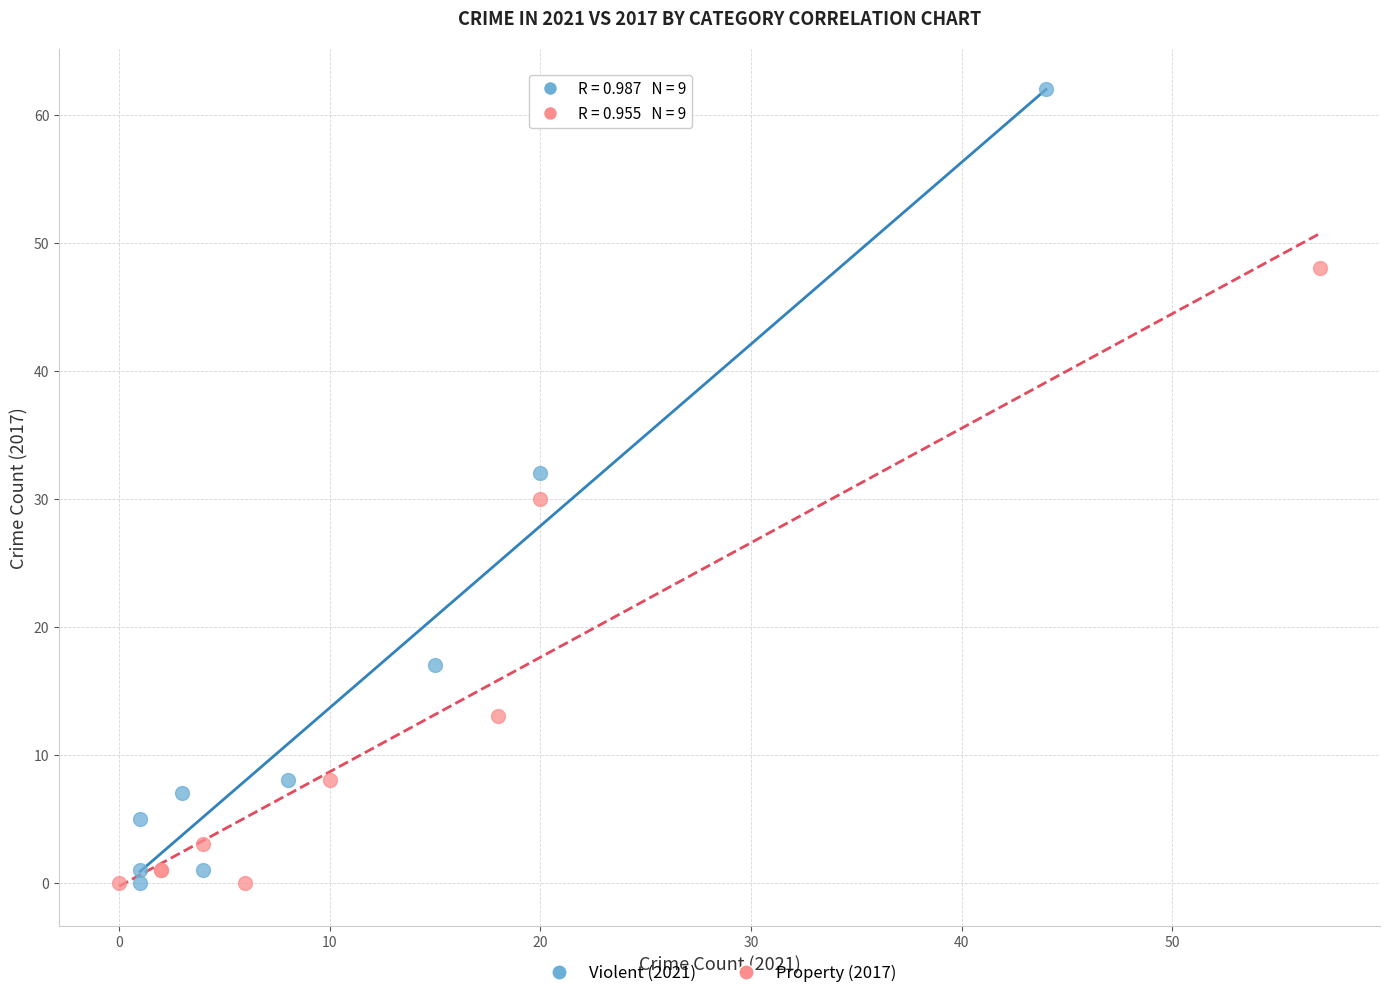

Which series has the widest spread of Y values?

Violent (2021)